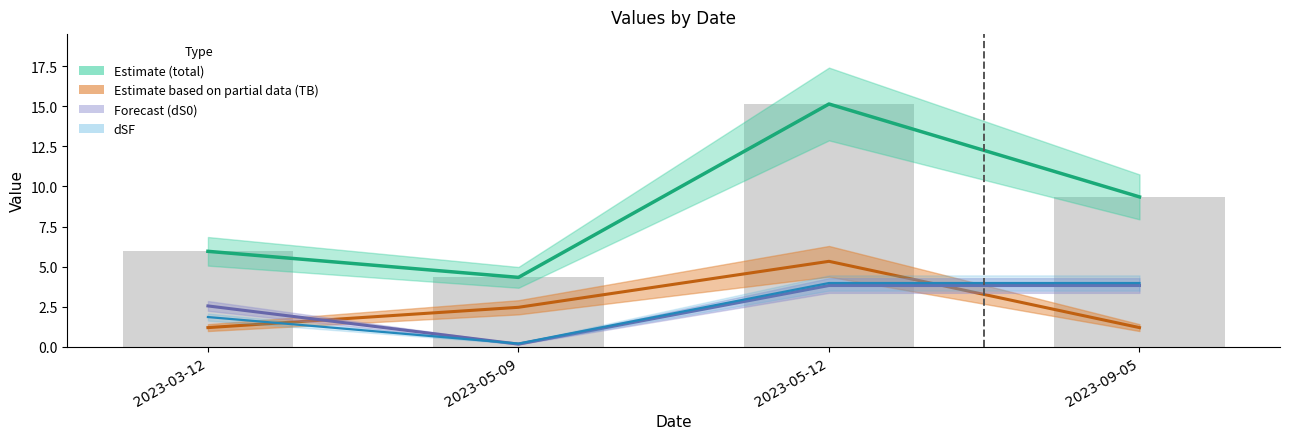

List the labels in order of value, smallest first.

2023-05-09, 2023-03-12, 2023-09-05, 2023-05-12